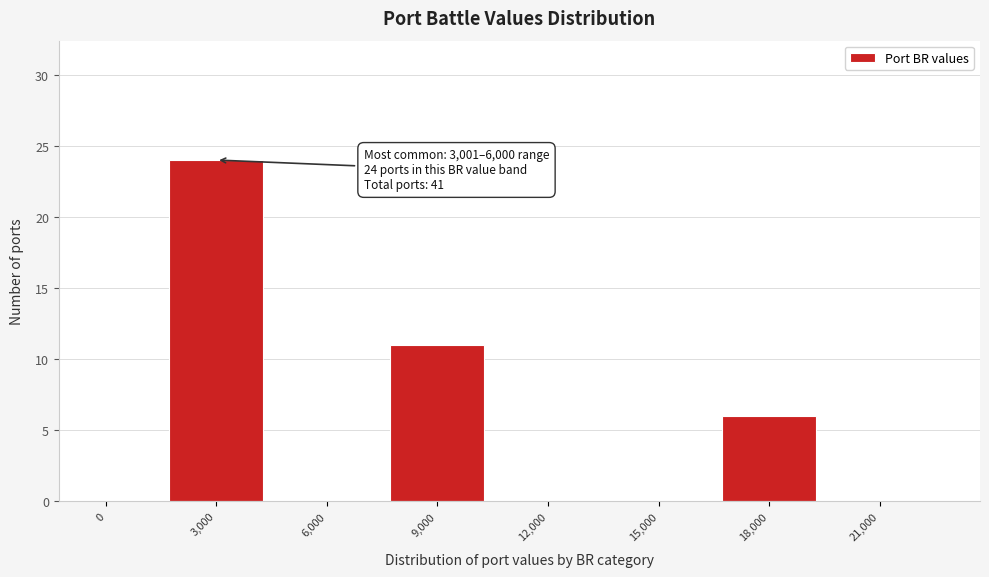

Reading right to left, what are all the values shown in this chart?

21,000=0	18,000=6	15,000=0	12,000=0	9,000=11	6,000=0	3,000=24	0=0